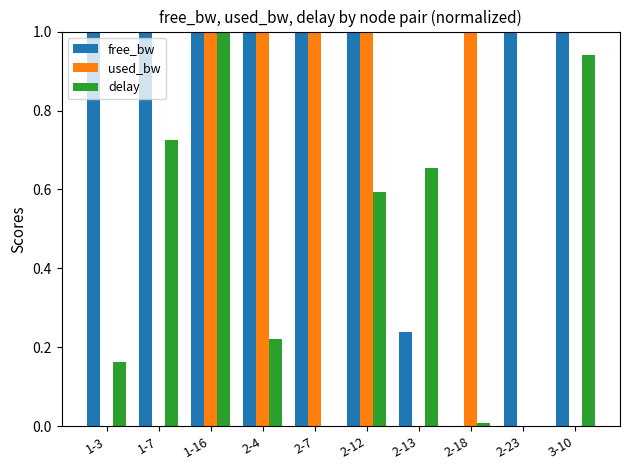

Between 1-3 and 2-12, which series saw the biggest shift?

used_bw